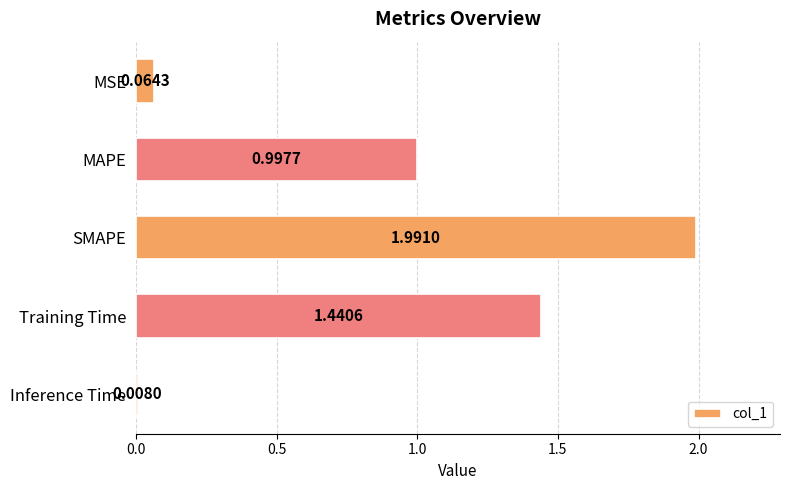

Does the chart contain stacked bars?

No